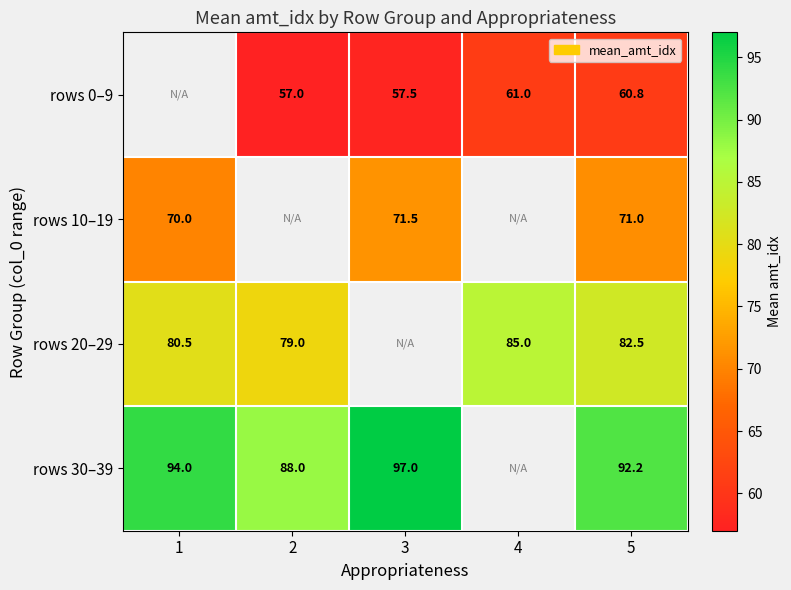

How many data points does each series have?

5